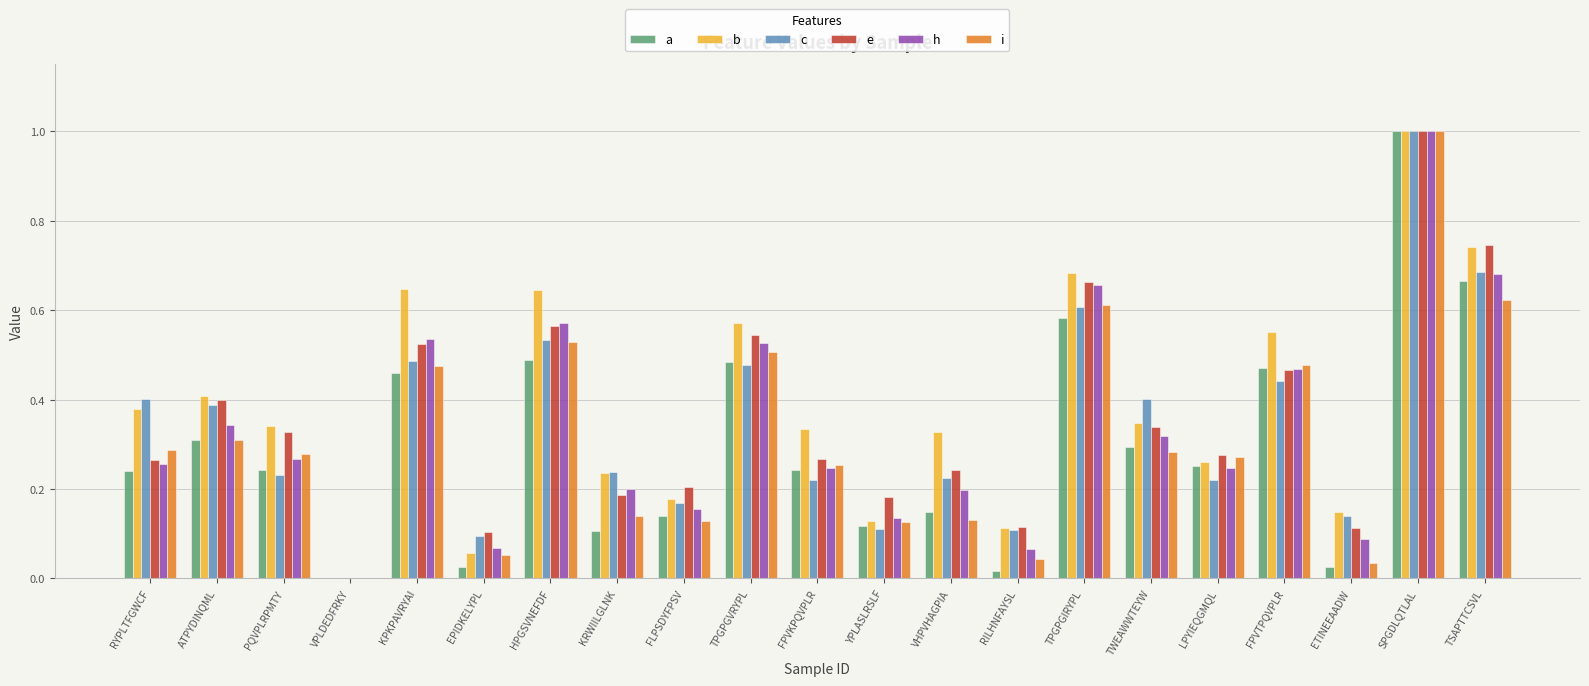

What is the greatest value displayed?

1.0